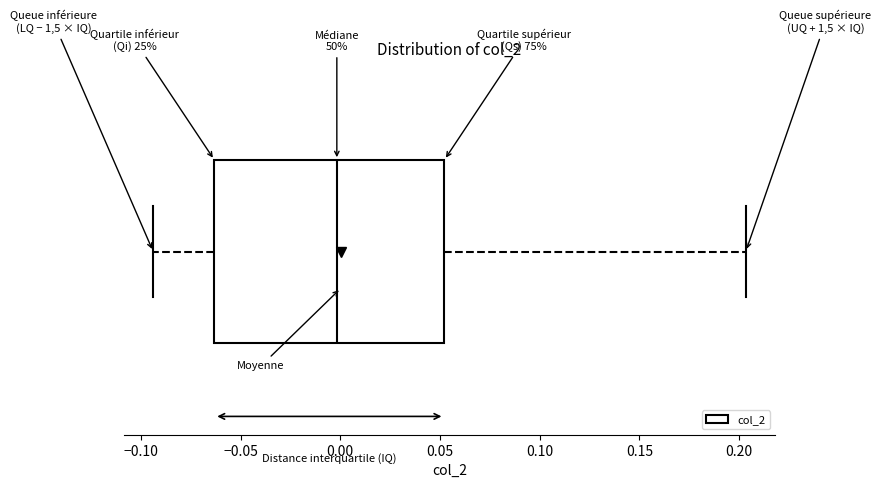

Where does the right whisker of the box end on the x-axis? The values are not printed on the chart, so give them approximately, as read against the axis.

0.205